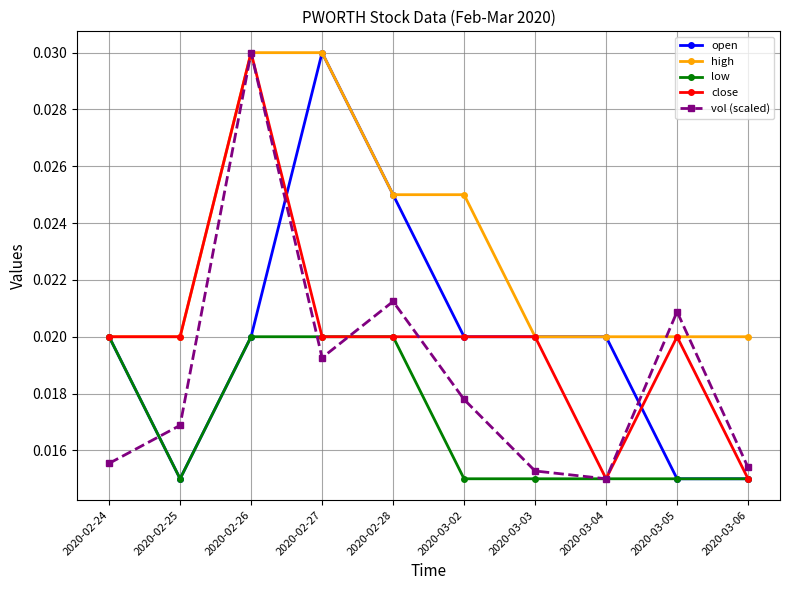

At which label does close reach its peak?

2020-02-26